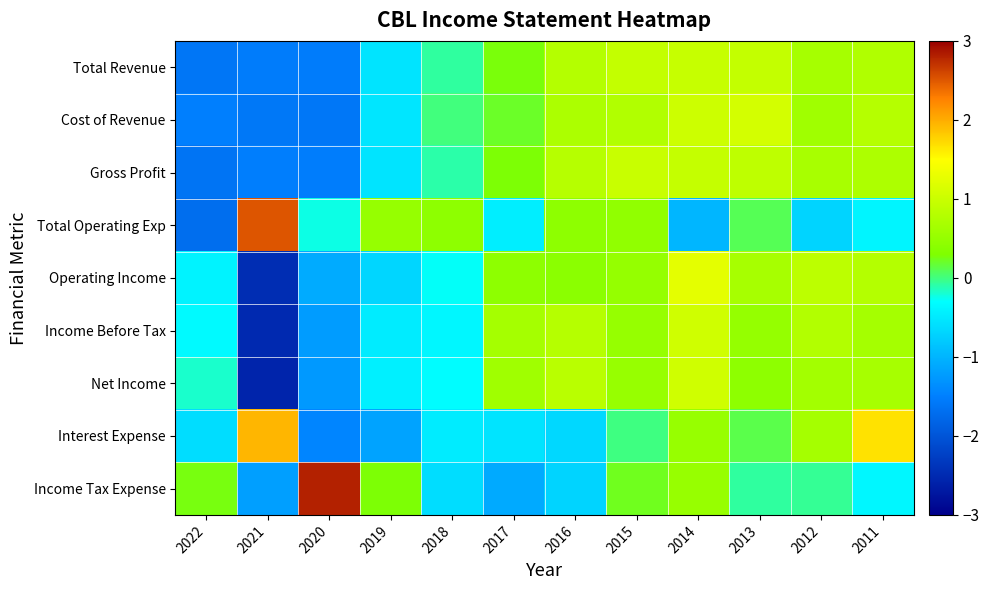

How many distinct data groups are displayed?

9